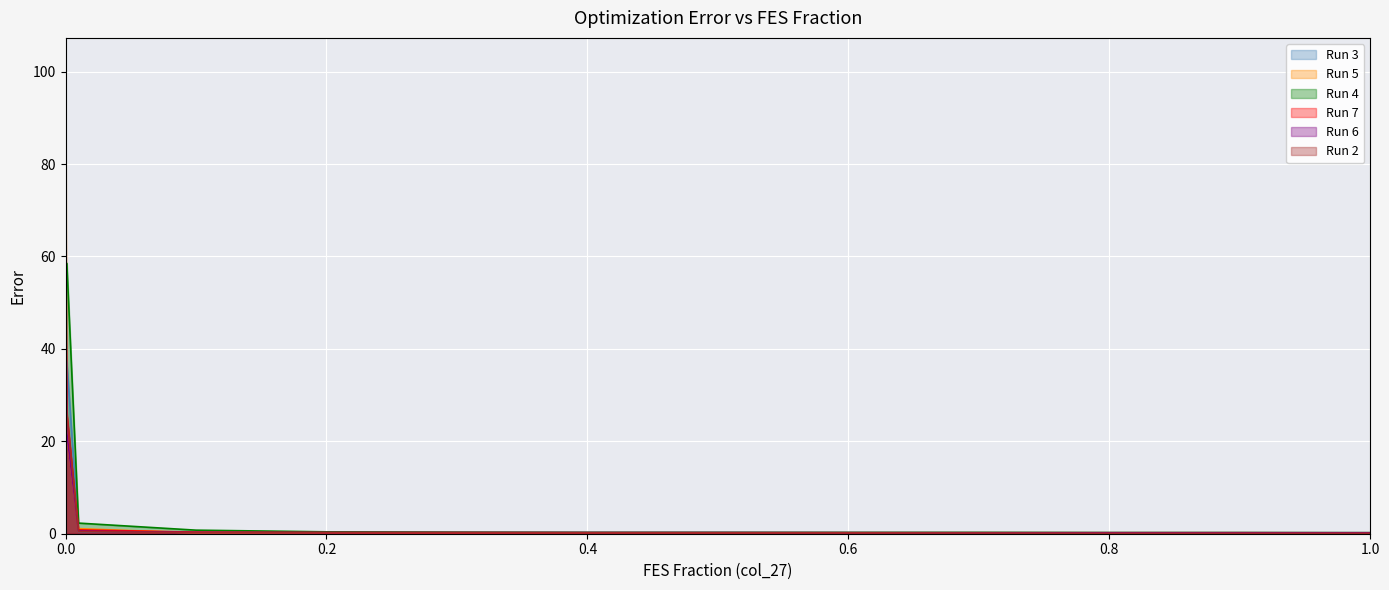

True or false: Run 5 has more than 2 interior local peaks.

False